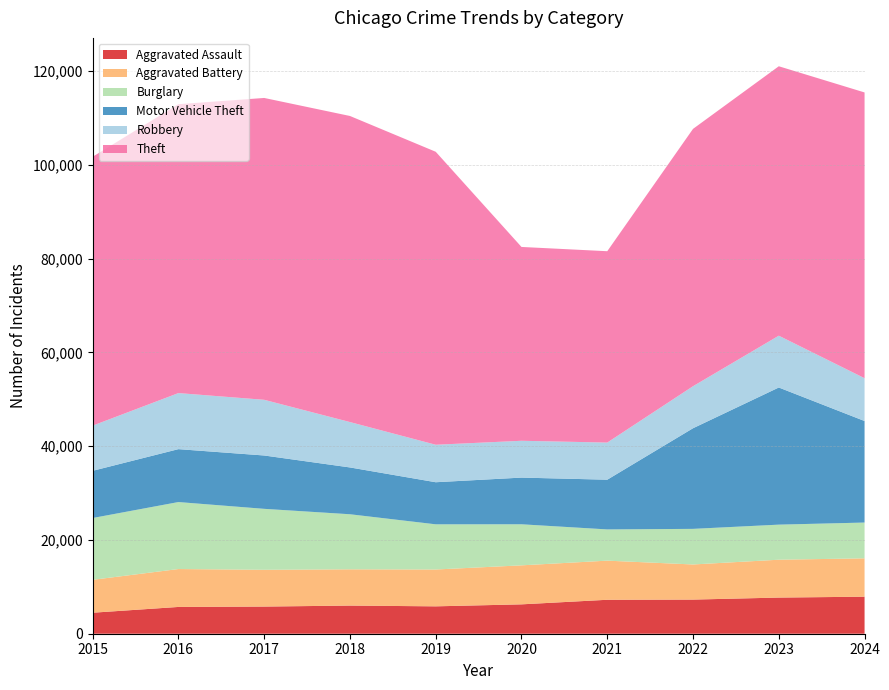

Reading left to right, transcribe all the data shown in this chart.

Aggravated Assault: 4480	5713	5793	6002	5841	6265	7242	7280	7711	7898
Aggravated Battery: 7019	8085	7845	7735	7858	8321	8346	7493	8077	8183
Burglary: 13184	14289	13001	11747	9638	8758	6661	7594	7480	7634
Motor Vehicle Theft: 10068	11285	11380	9985	8978	9959	10605	21466	29254	21658
Robbery: 9638	11960	11880	9681	7995	7855	7920	8964	11053	9130
Theft: 57352	61623	64386	65290	62497	41345	40819	54891	57470	60956